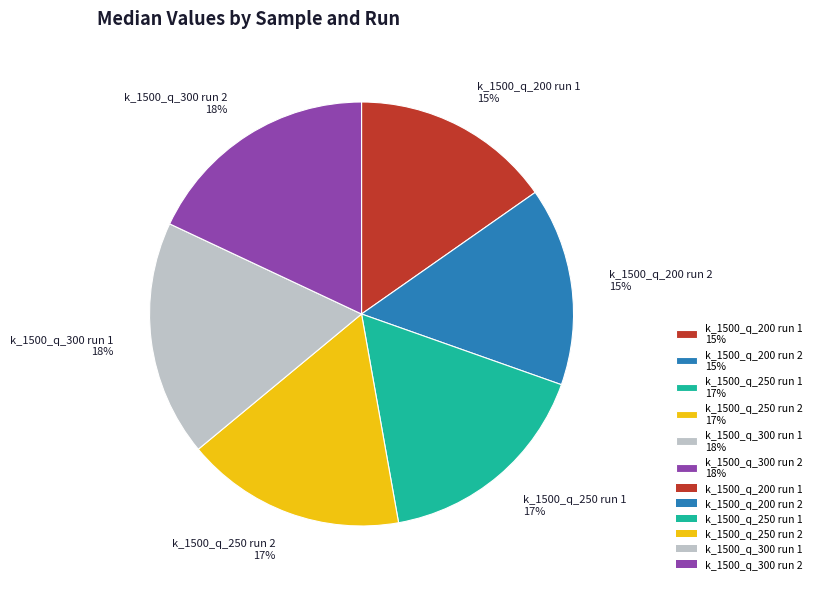

The k_1500_q_200 run 2 15% slice represents 6% of the pie. True or false?

False